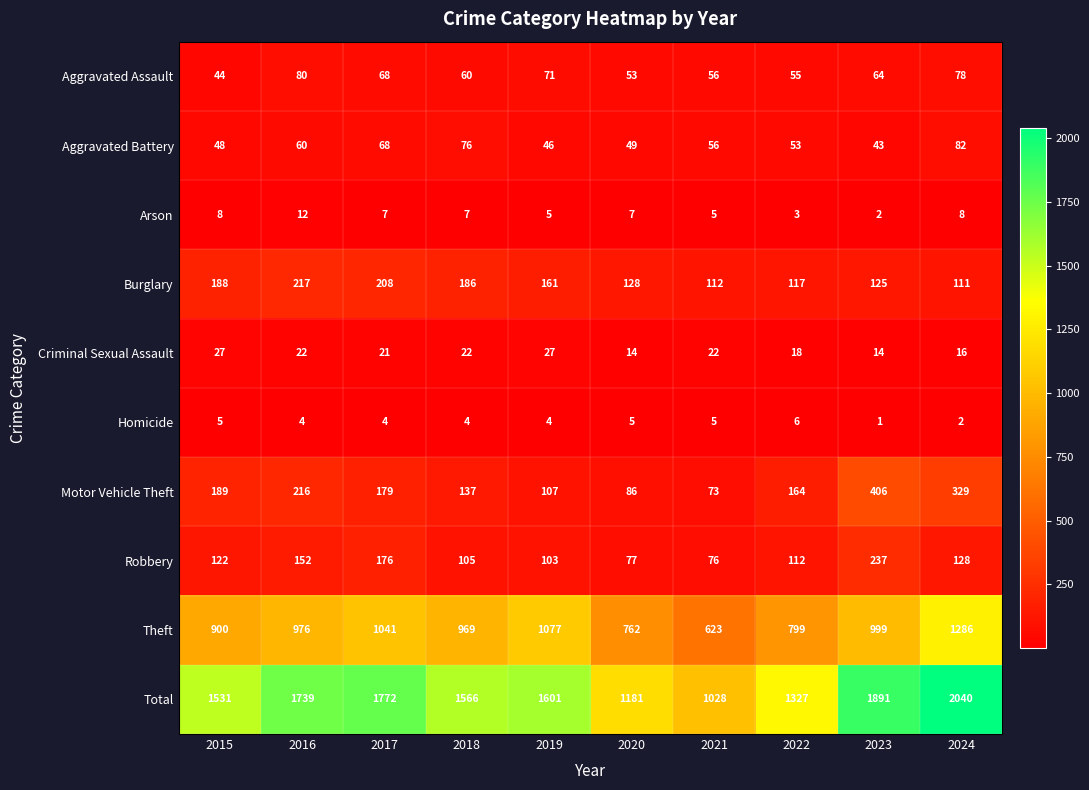

At which category does the chart reach its peak across all series?

2024